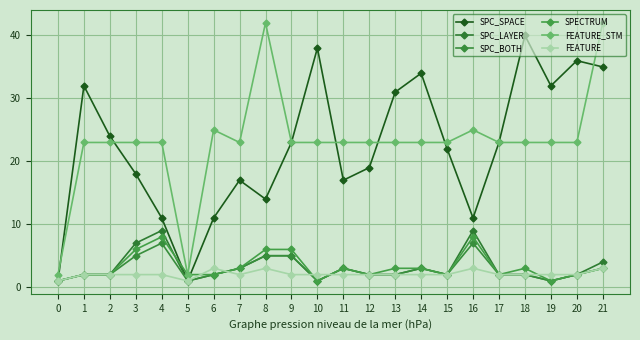

How many intersections are there between SPC_LAYER and SPECTRUM?

1